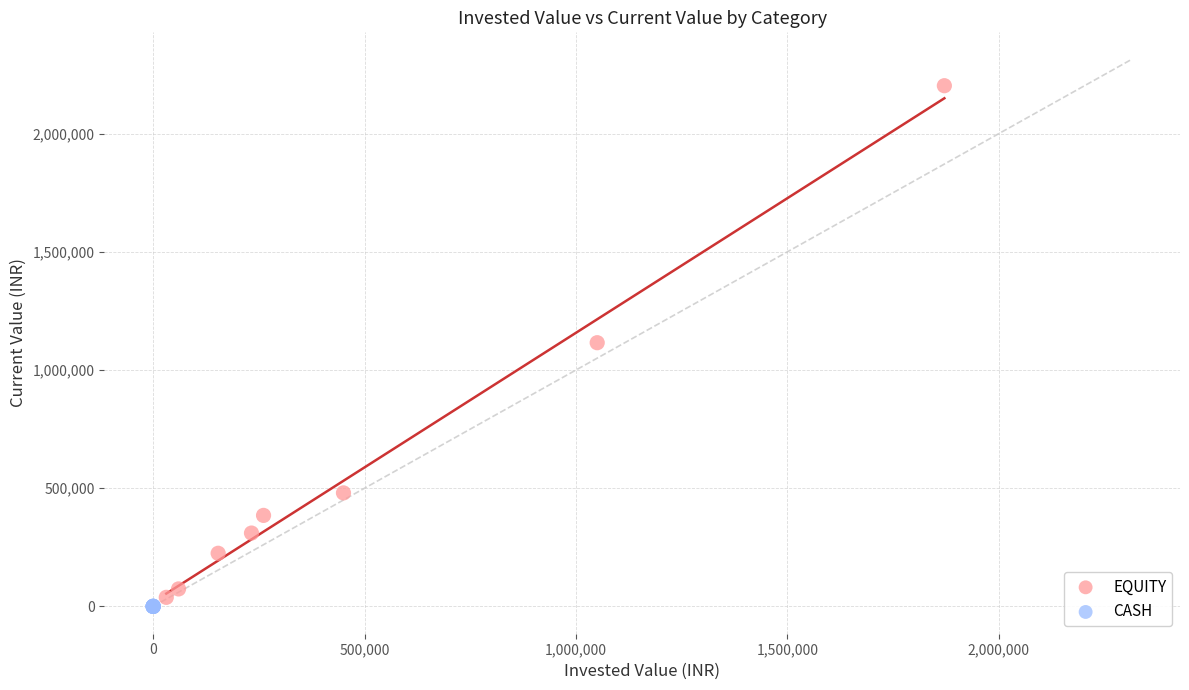

Which series reaches the maximum Y coordinate?

EQUITY